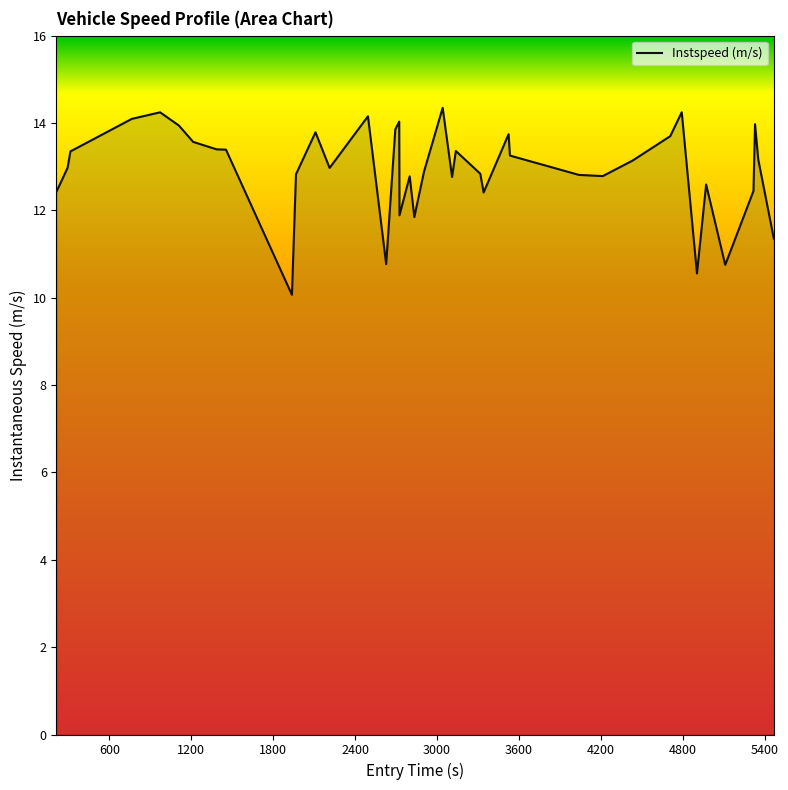

What is the difference between the maximum and minimum values?

4.3